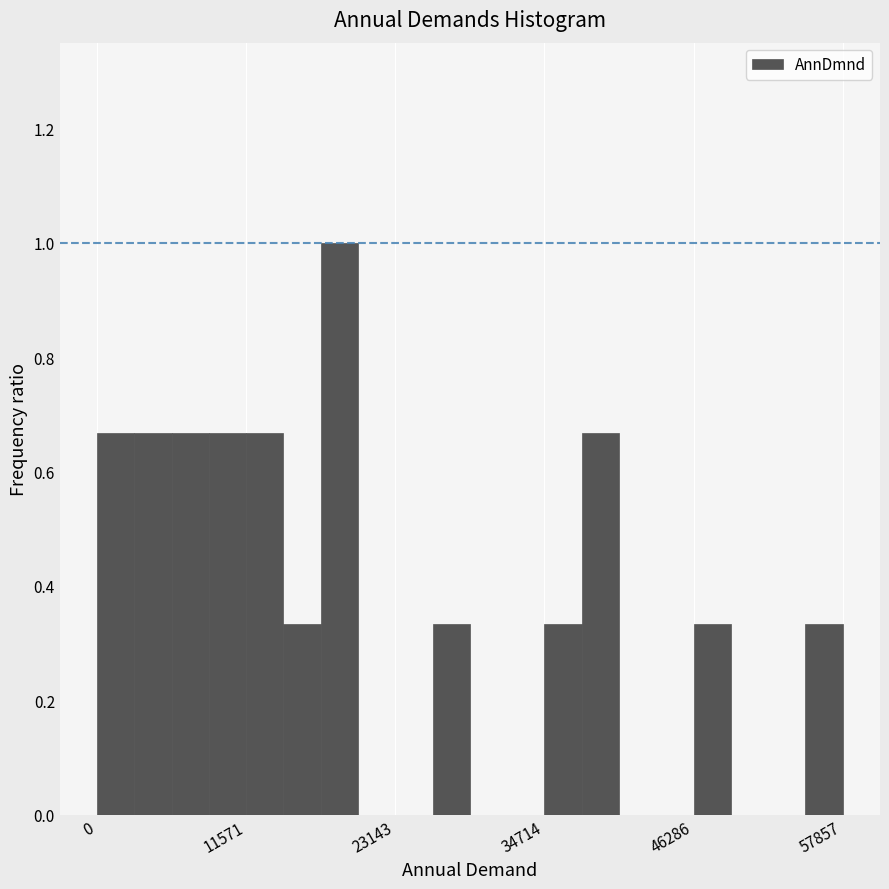

Around what value on the x-axis is the tallest bar? Give the approximate position of its centre, as read against the axis.

18000